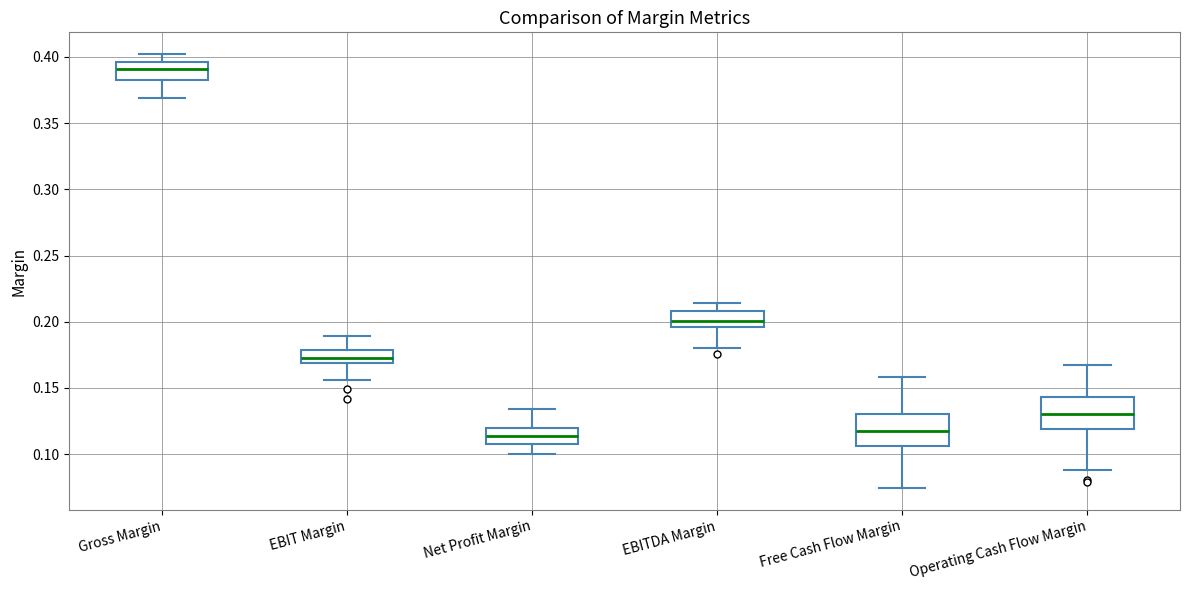

Reading left to right, read every box against the y-axis: the position of its median line, the range the box covers, and the ends of its whiskers. The values are not printed on the chart, so give them approximately, as read against the axis.

Gross Margin: median 0.390, box 0.385 to 0.395, whiskers 0.370 to 0.400
EBIT Margin: median 0.170 (inside the box), box 0.170 to 0.180, whiskers 0.155 to 0.190
Net Profit Margin: median 0.115, box 0.110 to 0.120, whiskers 0.100 to 0.135
EBITDA Margin: median 0.200, box 0.195 to 0.210, whiskers 0.180 to 0.215
Free Cash Flow Margin: median 0.115, box 0.105 to 0.130, whiskers 0.075 to 0.160
Operating Cash Flow Margin: median 0.130, box 0.120 to 0.145, whiskers 0.090 to 0.165